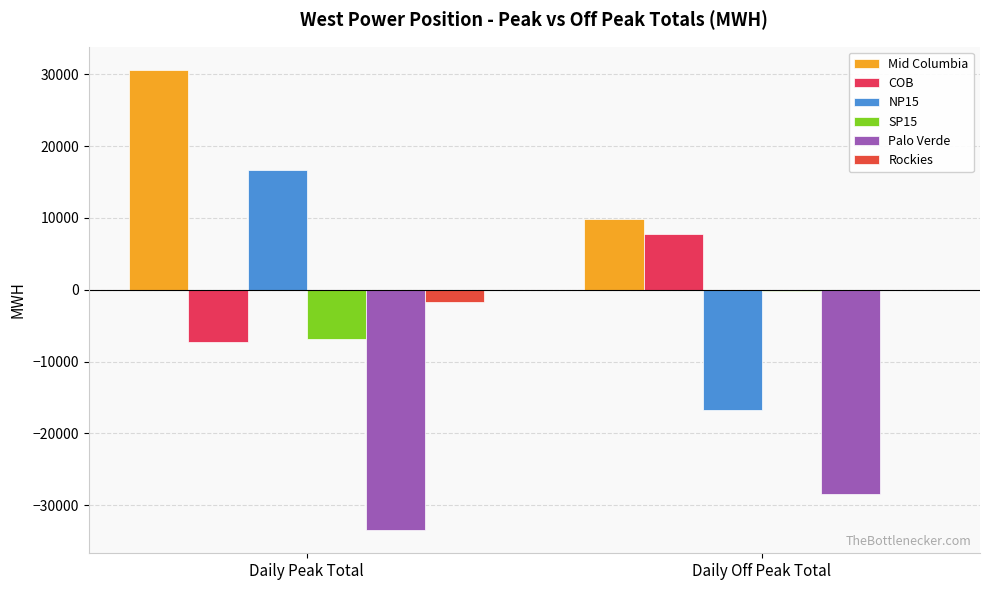

What is the difference between the maximum and minimum values in the SP15 series?

6704.3